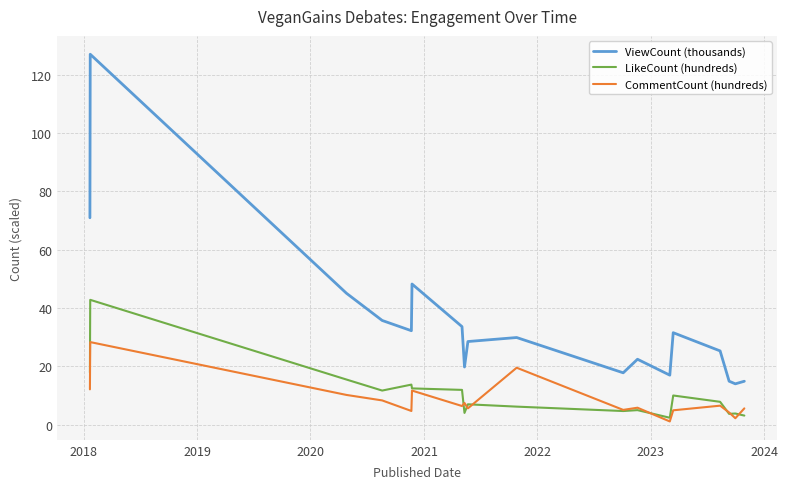

True or false: LikeCount (hundreds) and ViewCount (thousands) intersect in this chart.

False